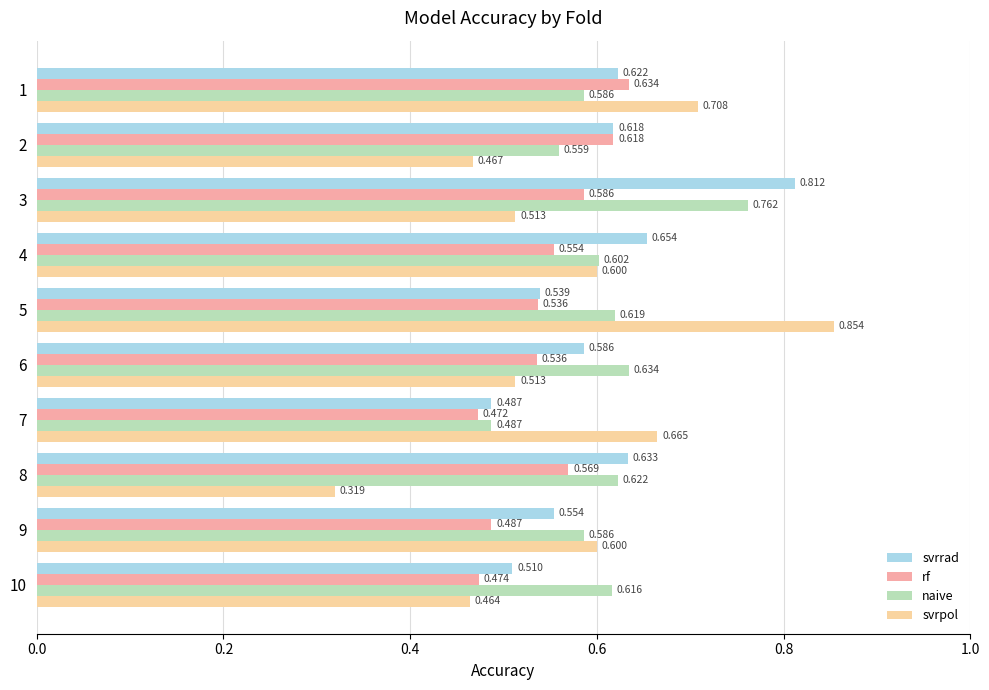

Which series has the widest spread of values?

svrpol